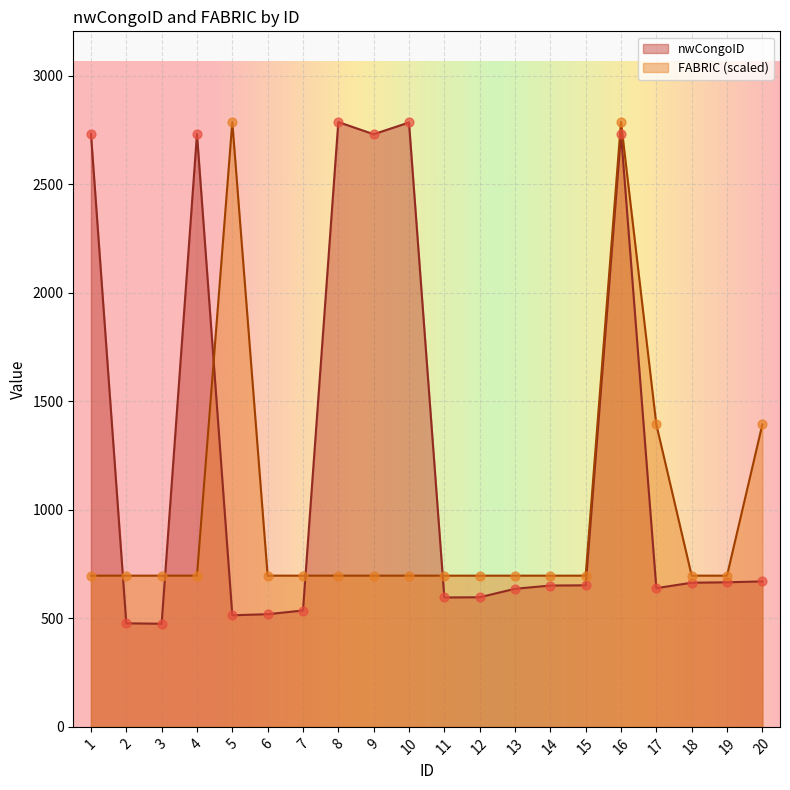

At which category is the sum across all series the highest?

16